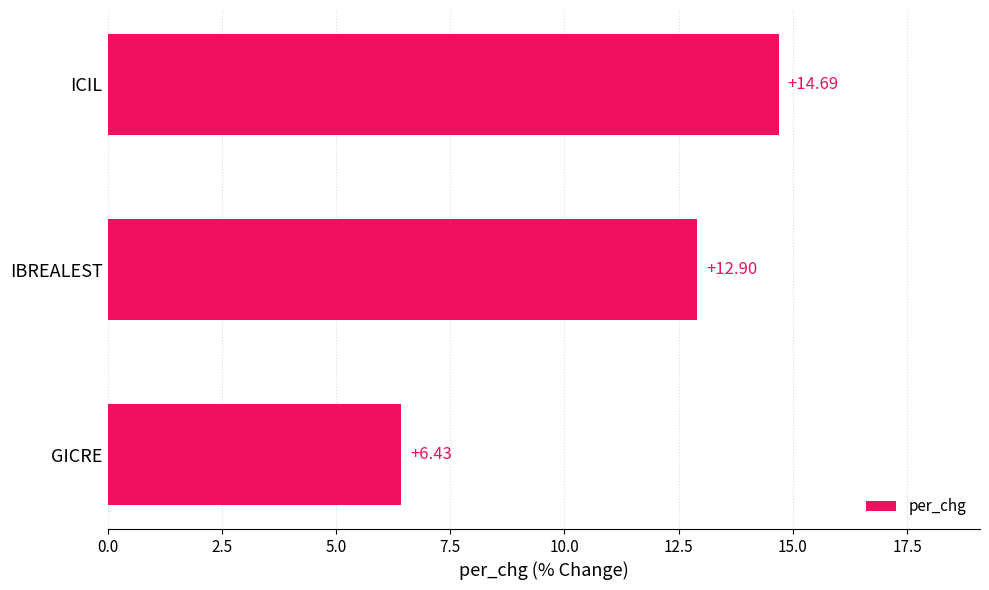

Are the bars grouped side by side (vs. stacked)?

No